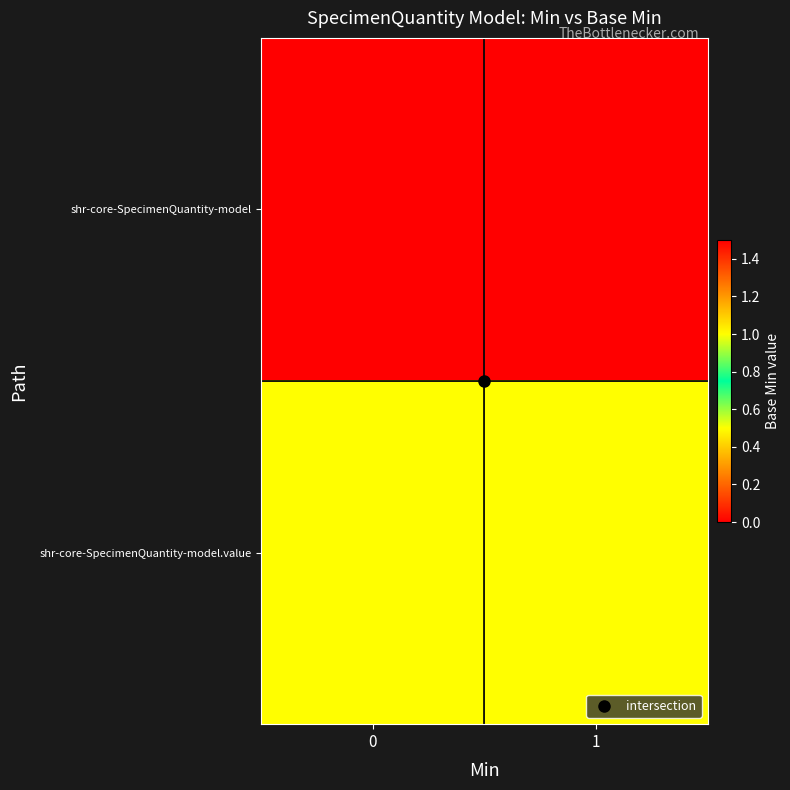

Rank the series by their maximum value, from lowest to highest.

shr-core-SpecimenQuantity-model, shr-core-SpecimenQuantity-model.value